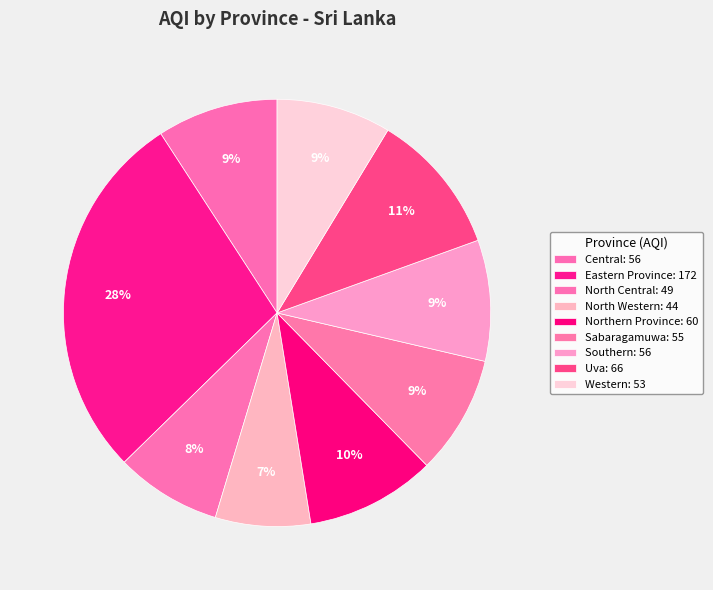

How many slices are in this pie chart?

9